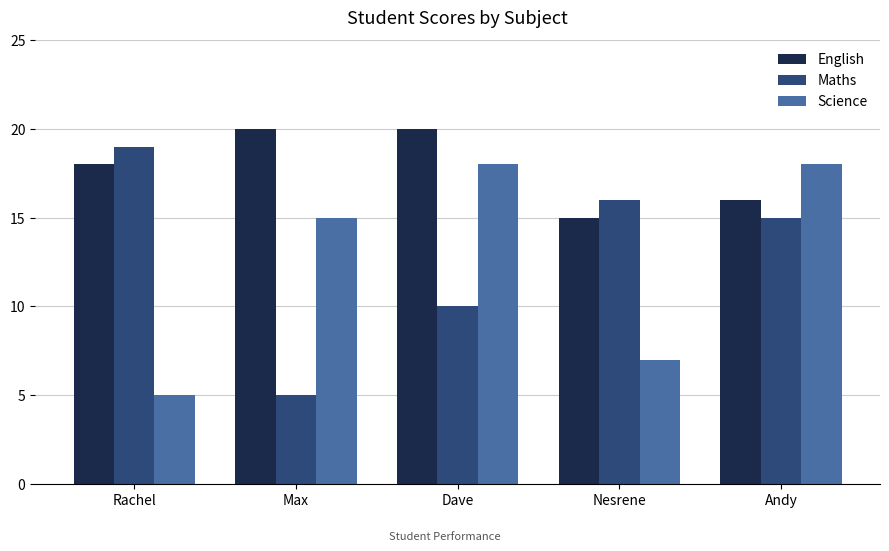

Rank the series by their maximum value, from lowest to highest.

Science, Maths, English